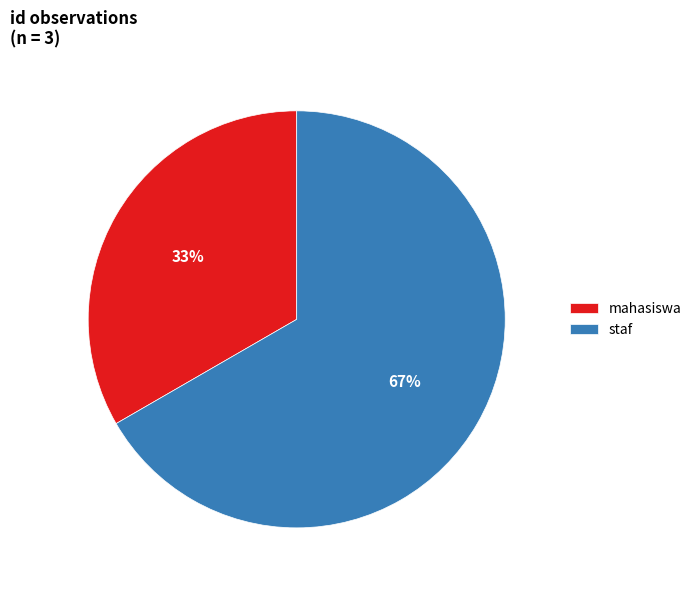

To the nearest percent, what percentage of the pie is mahasiswa?

33%